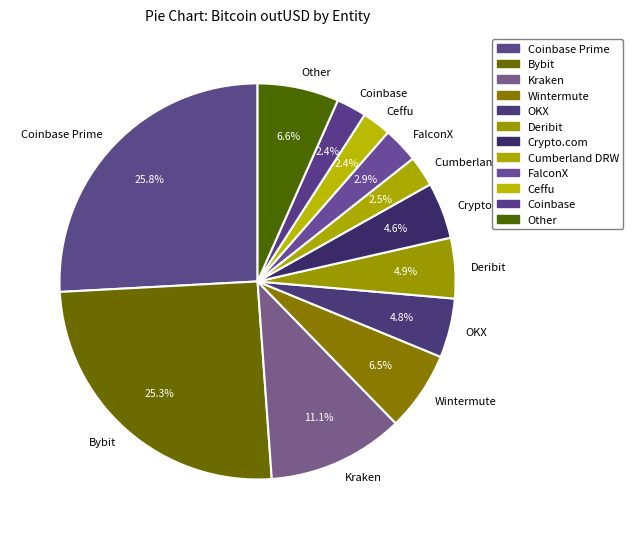

What percentage is the Other slice, to the nearest percent?

7%